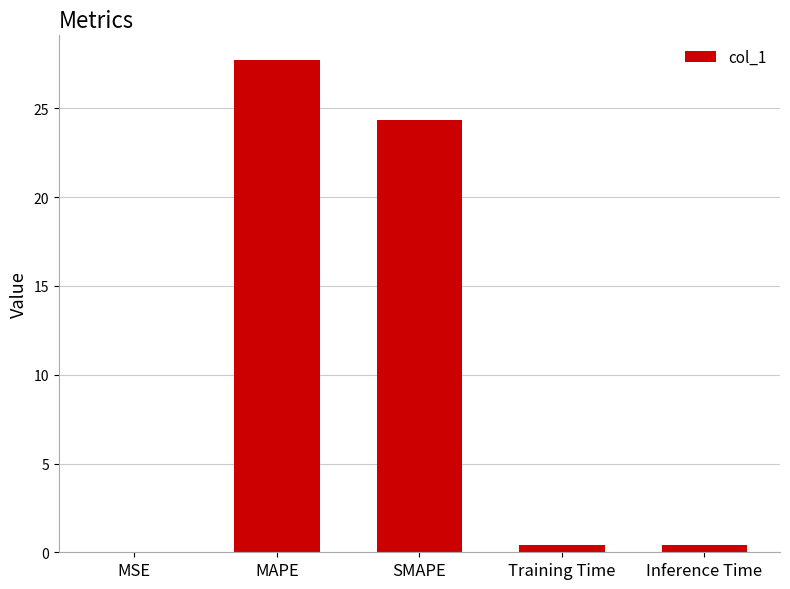

What is the change in value from MSE to SMAPE?

+24.3